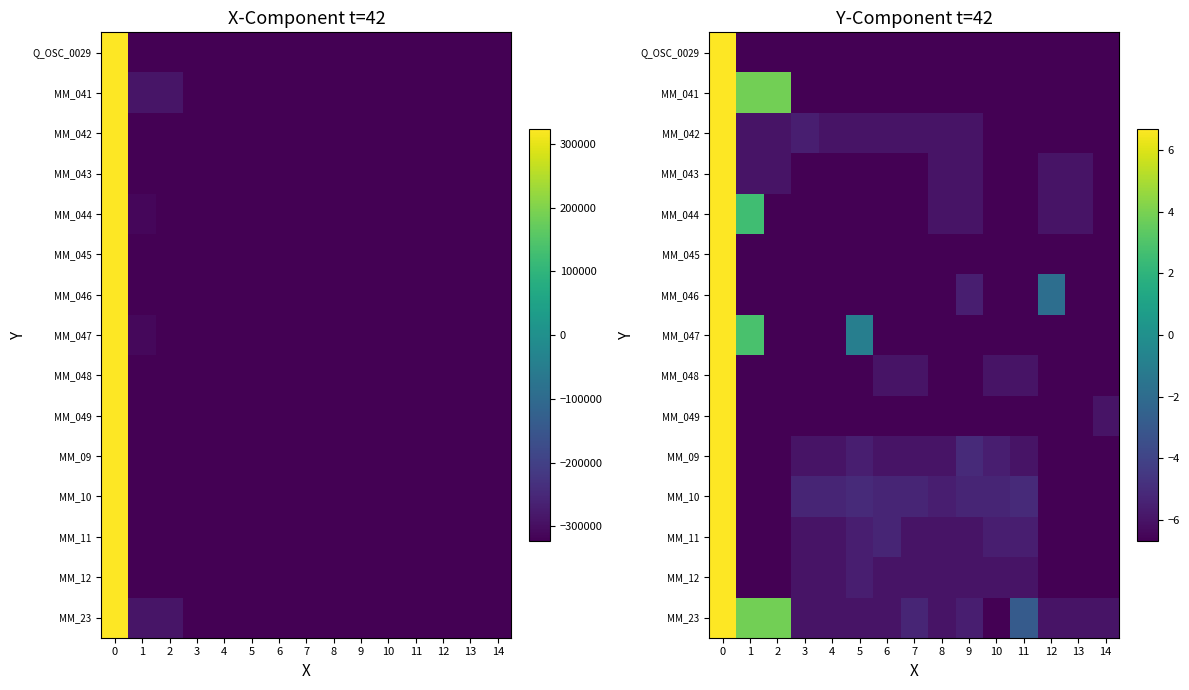

What is the total value across all series at 6?

-94.1